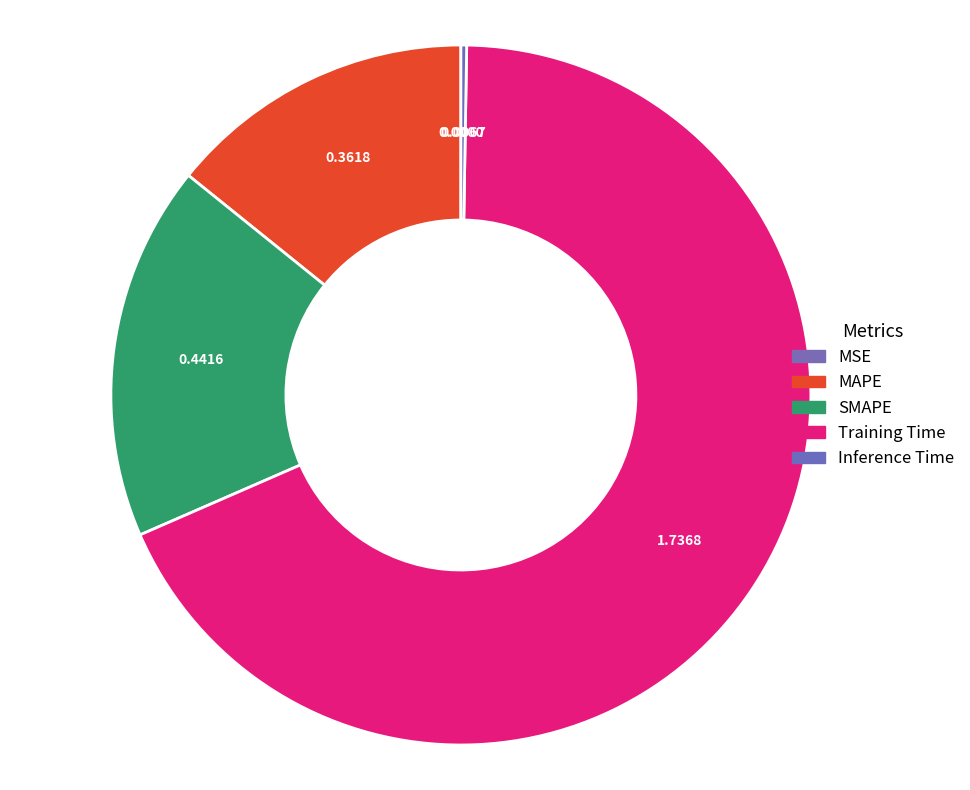

To the nearest percent, what is the average slice percentage?

20%